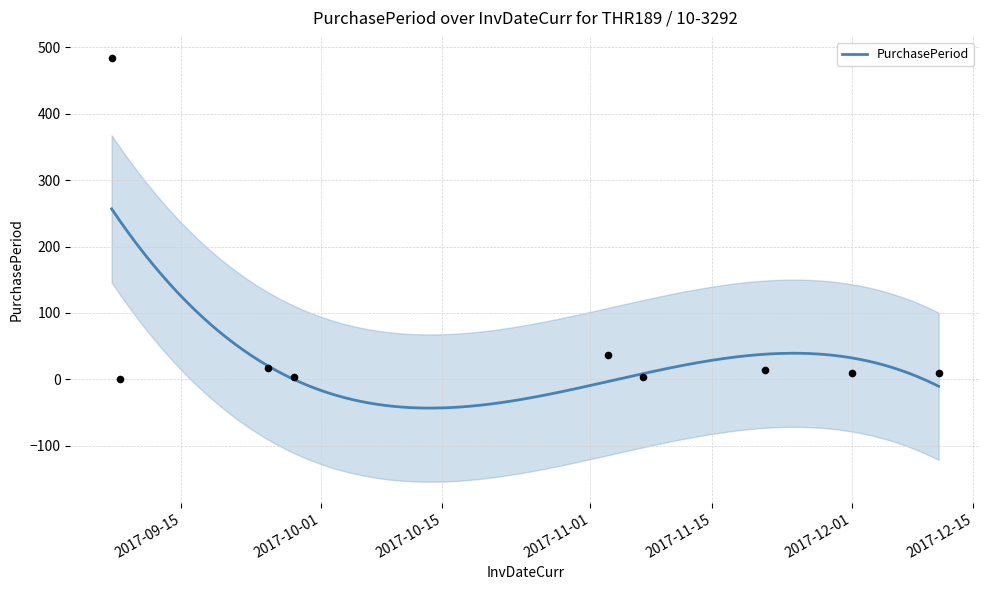

What is the ratio of the value at 2017-09-08 to the value at 2017-11-21?

0.1